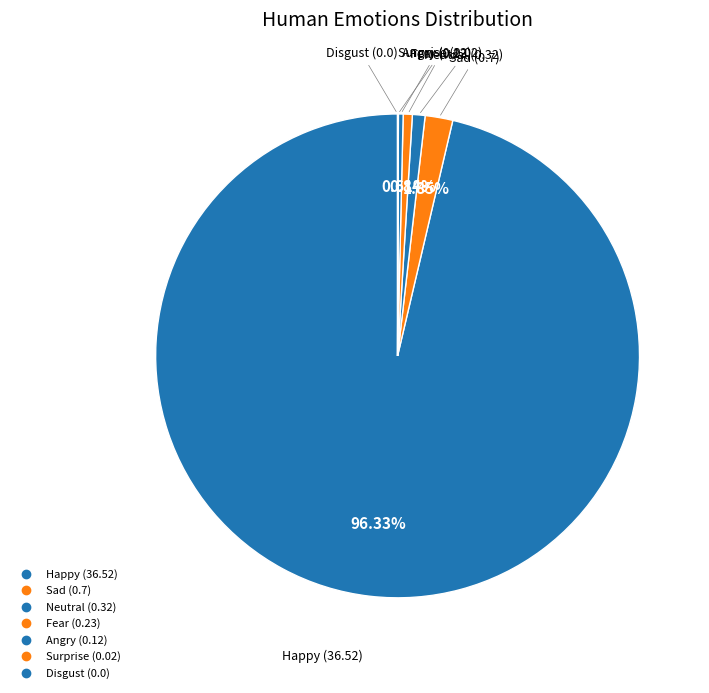

Which slice is the largest?

Happy